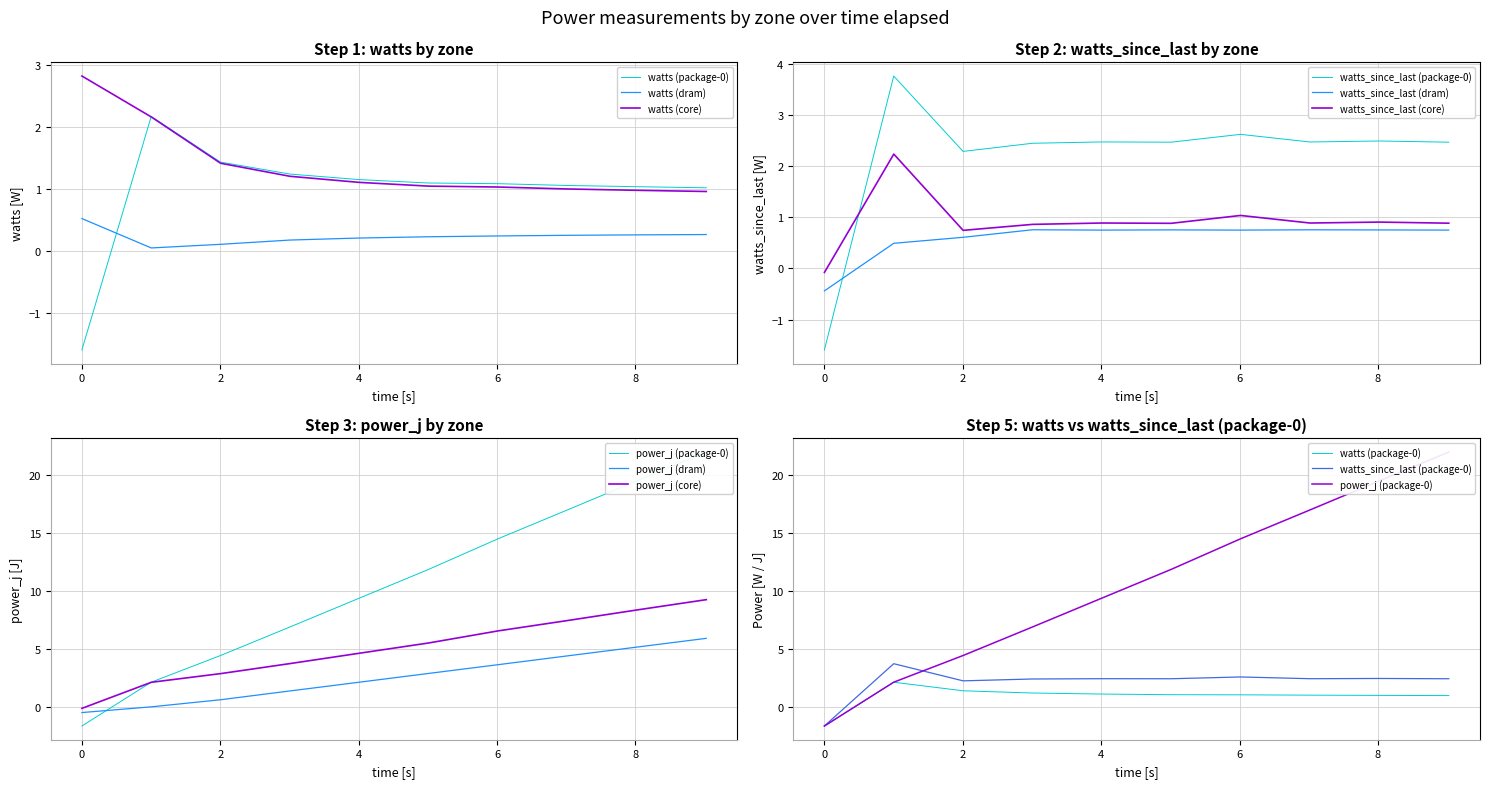

List the series in order of their peak value, lowest first.

watts, watts_since_last, power_j